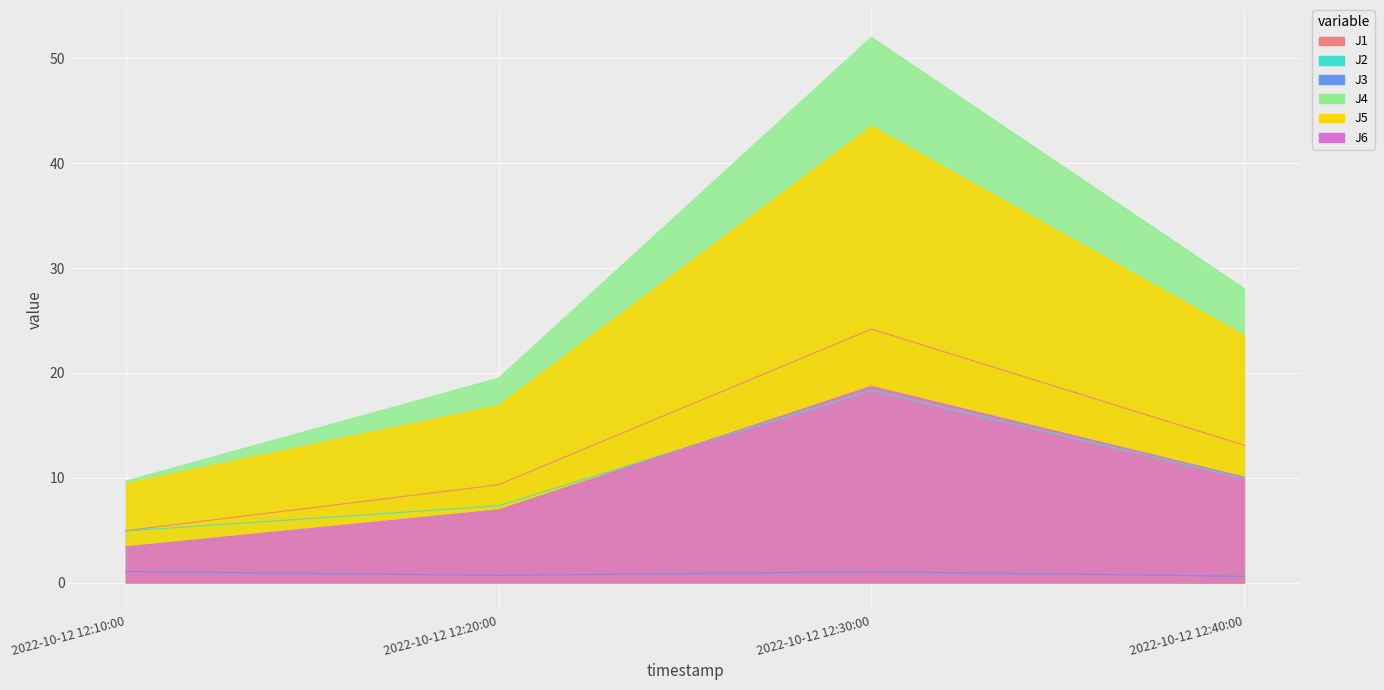

True or false: J5 and J4 intersect in this chart.

False